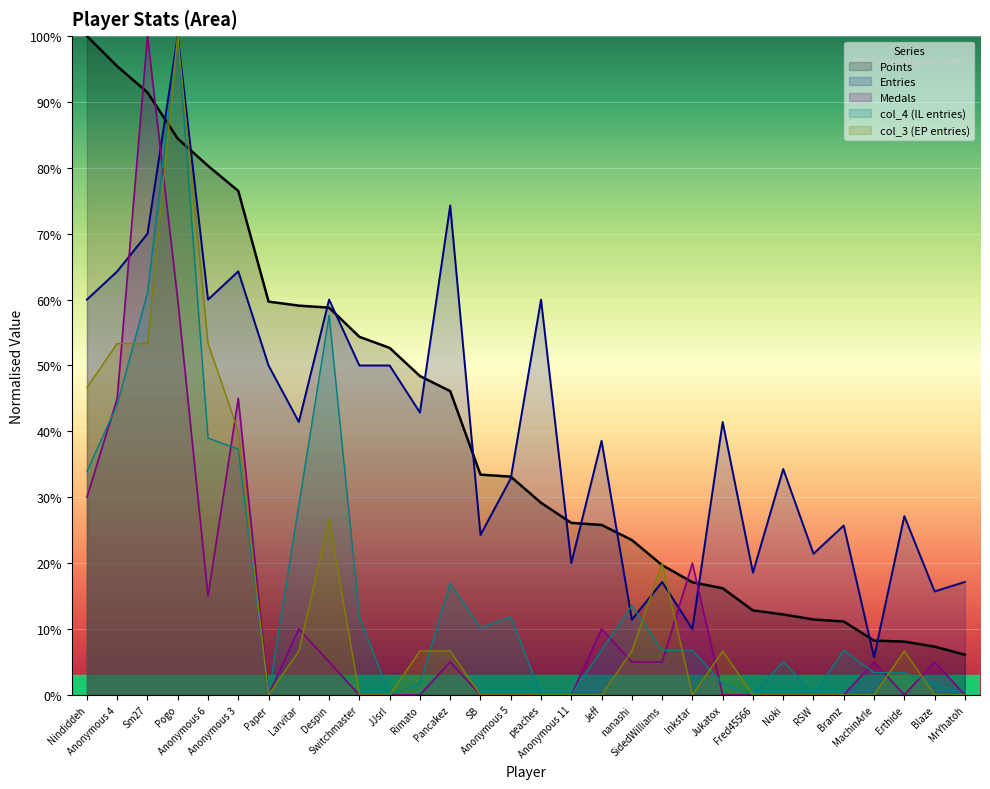

List the labels in order of Entries value, largest first.

Pogo, Pancakez, Sm27, Anonymous 4, Anonymous 3, Nindiddeh, Anonymous 6, Despin, peaches, Paper, Switchmaster, JJsrl, Rimato, Larvitar, Jukatox, Jeff, Noki, Anonymous 5, Erthide, Bramz, SB, RSW, Anonymous 11, Fred45566, SidedWilliams, MrYhatoh, Blaze, nanashi, Inkstar, MachinArle